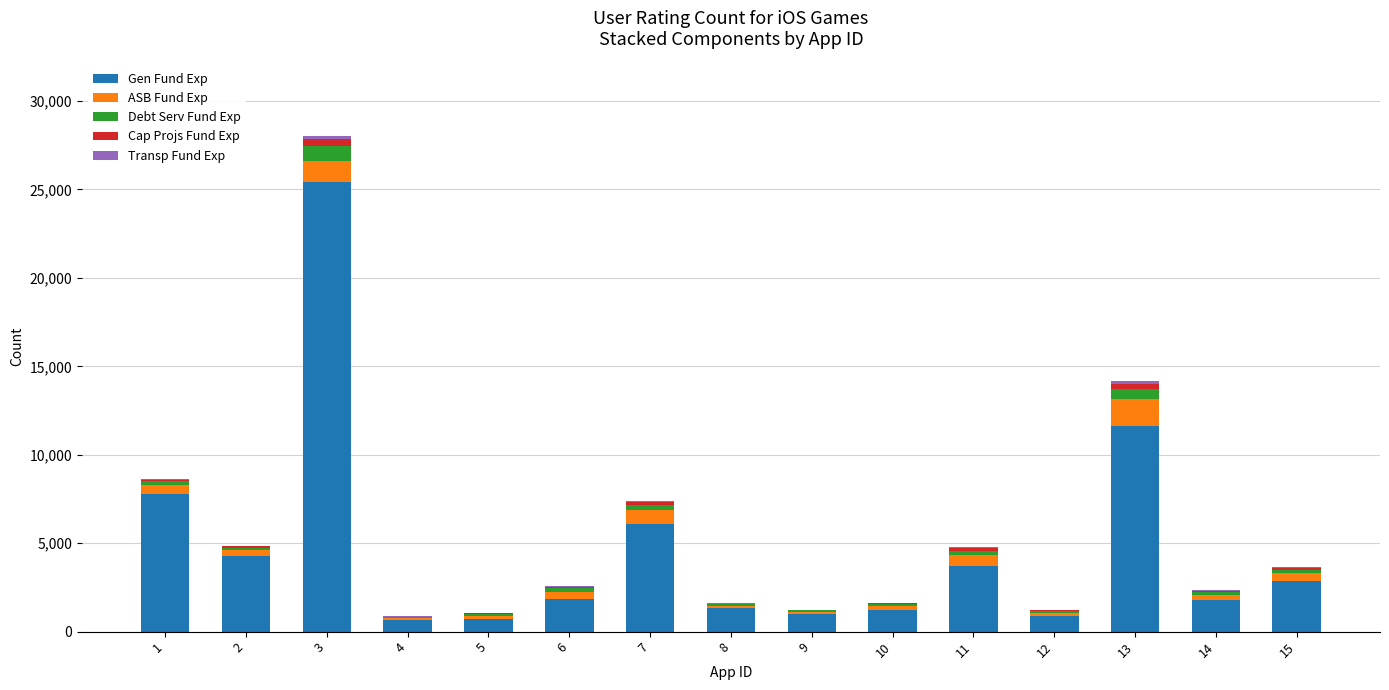

What is the maximum value for Gen Fund Exp?

25433